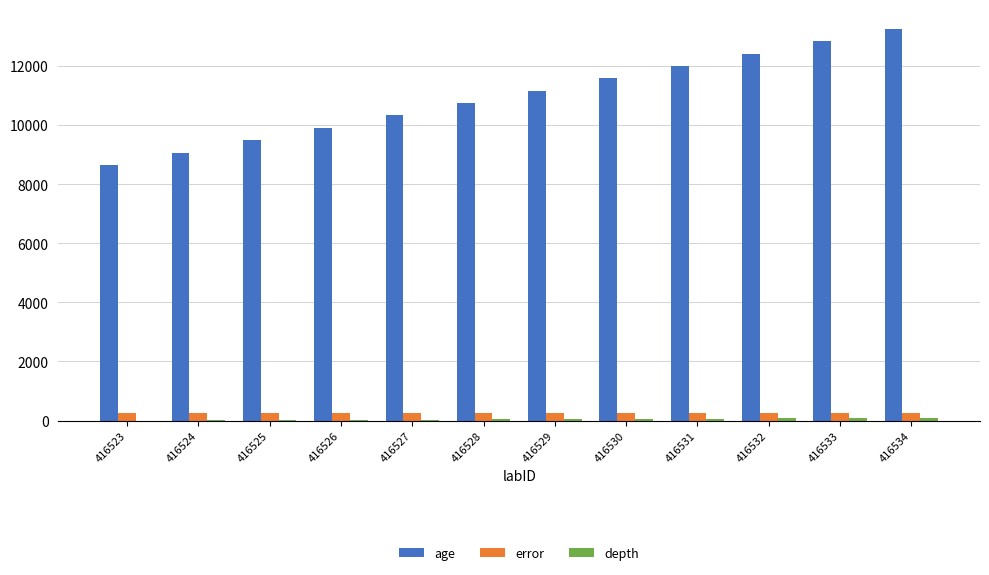

What is the greatest value displayed?

13263